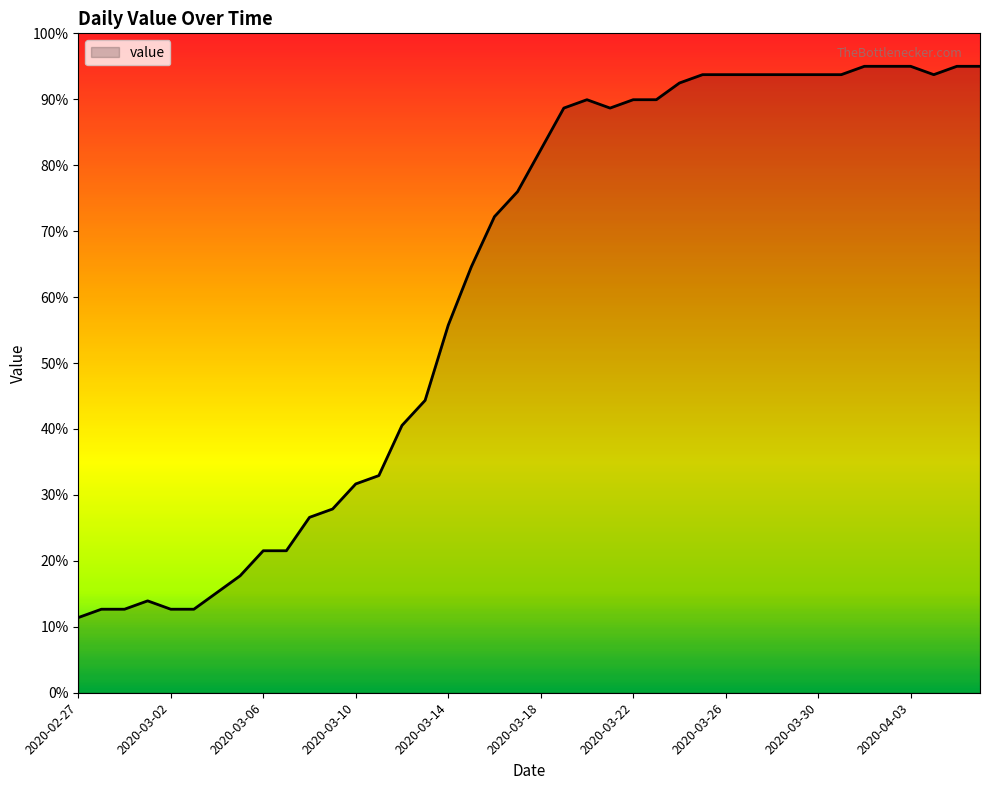

What is the maximum value shown in the chart?

95.0